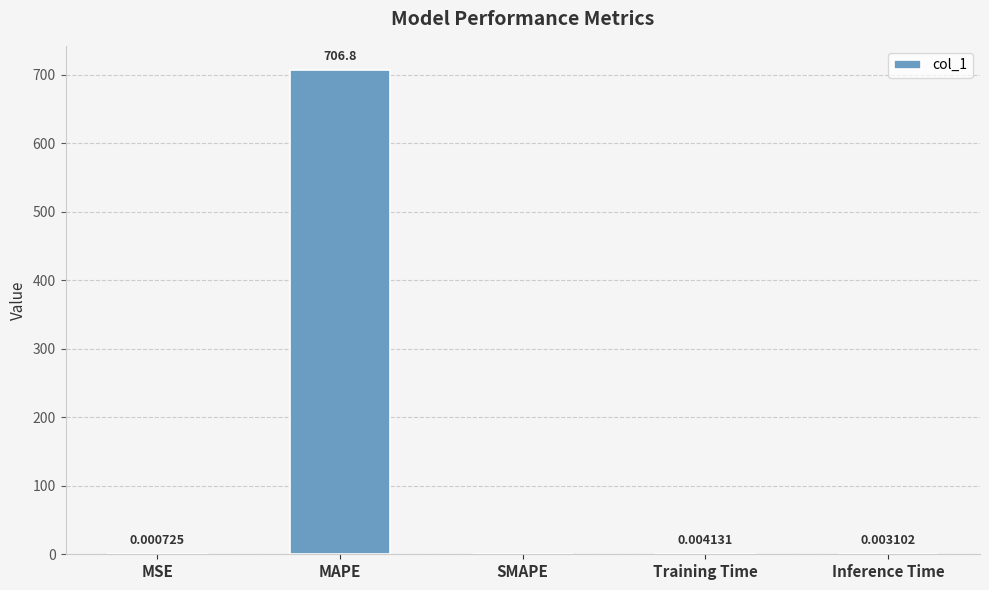

What is the change in value from MAPE to Inference Time?

-706.7